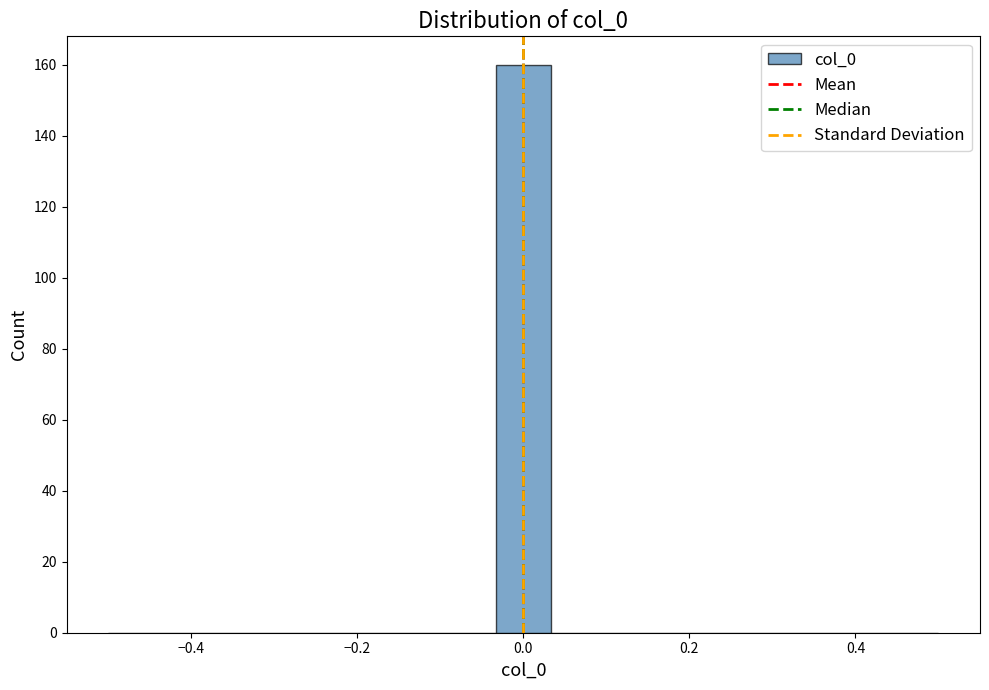

Around what value on the x-axis is the tallest bar? Give the approximate position of its centre, as read against the axis.

0.00